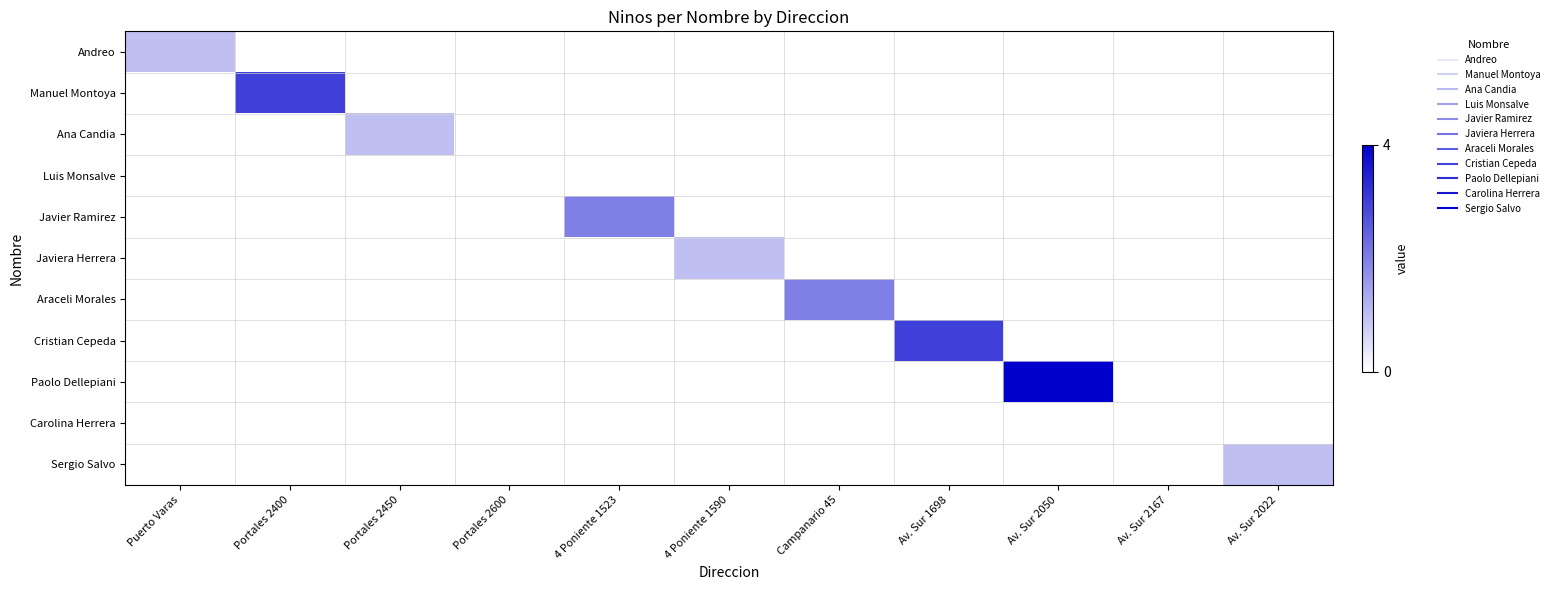

Reading left to right, transcribe all the data shown in this chart.

Andreo: Puerto Varas=1	Portales 2400=0	Portales 2450=0	Portales 2600=0	4 Poniente 1523=0	4 Poniente 1590=0	Campanario 45=0	Av. Sur 1698=0	Av. Sur 2050=0	Av. Sur 2167=0	Av. Sur 2022=0
Manuel Montoya: Puerto Varas=0	Portales 2400=3	Portales 2450=0	Portales 2600=0	4 Poniente 1523=0	4 Poniente 1590=0	Campanario 45=0	Av. Sur 1698=0	Av. Sur 2050=0	Av. Sur 2167=0	Av. Sur 2022=0
Ana Candia: Puerto Varas=0	Portales 2400=0	Portales 2450=1	Portales 2600=0	4 Poniente 1523=0	4 Poniente 1590=0	Campanario 45=0	Av. Sur 1698=0	Av. Sur 2050=0	Av. Sur 2167=0	Av. Sur 2022=0
Luis Monsalve: Puerto Varas=0	Portales 2400=0	Portales 2450=0	Portales 2600=0	4 Poniente 1523=0	4 Poniente 1590=0	Campanario 45=0	Av. Sur 1698=0	Av. Sur 2050=0	Av. Sur 2167=0	Av. Sur 2022=0
Javier Ramirez: Puerto Varas=0	Portales 2400=0	Portales 2450=0	Portales 2600=0	4 Poniente 1523=2	4 Poniente 1590=0	Campanario 45=0	Av. Sur 1698=0	Av. Sur 2050=0	Av. Sur 2167=0	Av. Sur 2022=0
Javiera Herrera: Puerto Varas=0	Portales 2400=0	Portales 2450=0	Portales 2600=0	4 Poniente 1523=0	4 Poniente 1590=1	Campanario 45=0	Av. Sur 1698=0	Av. Sur 2050=0	Av. Sur 2167=0	Av. Sur 2022=0
Araceli Morales: Puerto Varas=0	Portales 2400=0	Portales 2450=0	Portales 2600=0	4 Poniente 1523=0	4 Poniente 1590=0	Campanario 45=2	Av. Sur 1698=0	Av. Sur 2050=0	Av. Sur 2167=0	Av. Sur 2022=0
Cristian Cepeda: Puerto Varas=0	Portales 2400=0	Portales 2450=0	Portales 2600=0	4 Poniente 1523=0	4 Poniente 1590=0	Campanario 45=0	Av. Sur 1698=3	Av. Sur 2050=0	Av. Sur 2167=0	Av. Sur 2022=0
Paolo Dellepiani: Puerto Varas=0	Portales 2400=0	Portales 2450=0	Portales 2600=0	4 Poniente 1523=0	4 Poniente 1590=0	Campanario 45=0	Av. Sur 1698=0	Av. Sur 2050=4	Av. Sur 2167=0	Av. Sur 2022=0
Carolina Herrera: Puerto Varas=0	Portales 2400=0	Portales 2450=0	Portales 2600=0	4 Poniente 1523=0	4 Poniente 1590=0	Campanario 45=0	Av. Sur 1698=0	Av. Sur 2050=0	Av. Sur 2167=0	Av. Sur 2022=0
Sergio Salvo: Puerto Varas=0	Portales 2400=0	Portales 2450=0	Portales 2600=0	4 Poniente 1523=0	4 Poniente 1590=0	Campanario 45=0	Av. Sur 1698=0	Av. Sur 2050=0	Av. Sur 2167=0	Av. Sur 2022=1